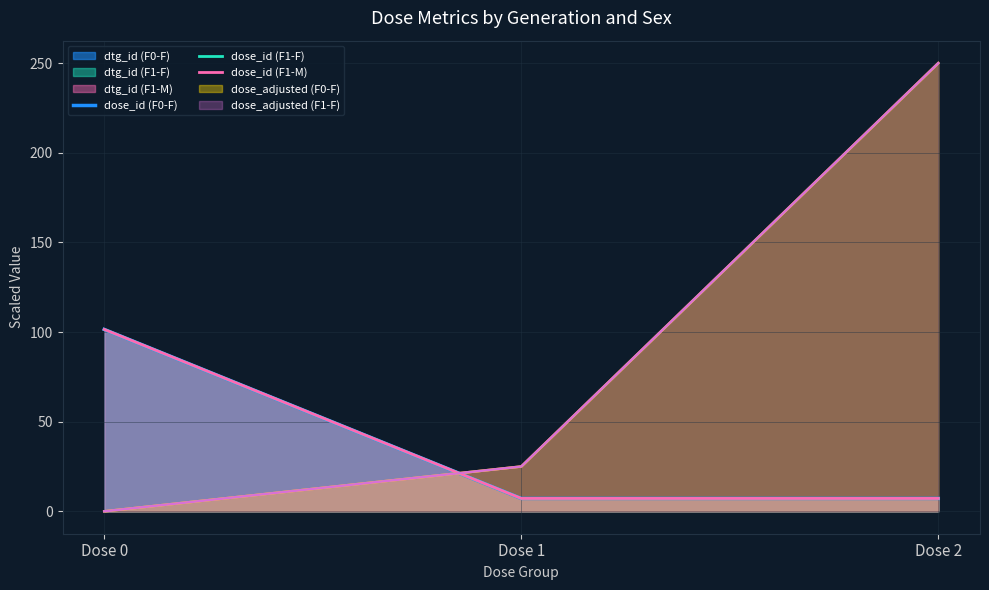

Which has a higher value, Dose 0 or Dose 2?

Dose 0